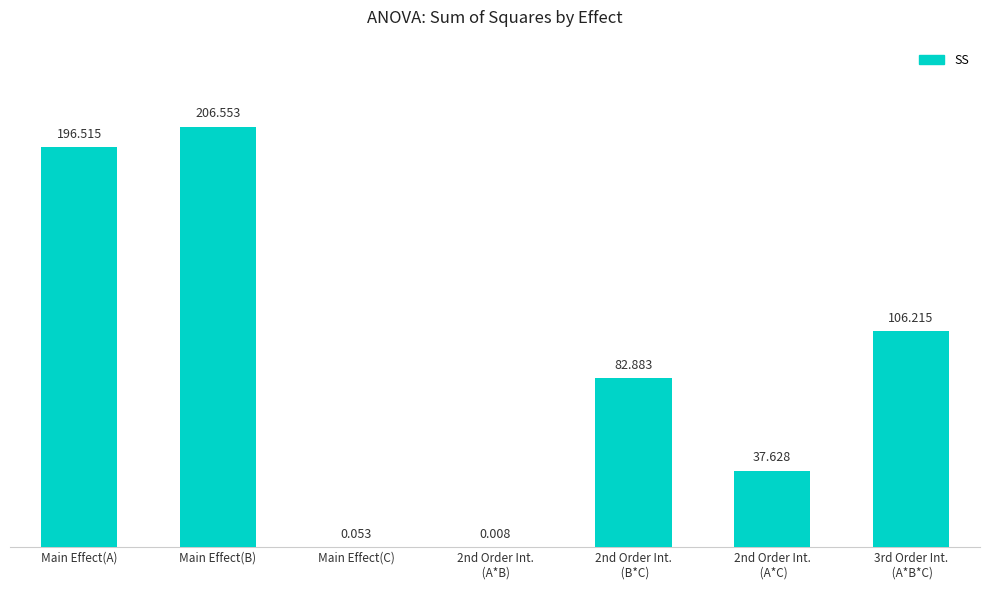

Is it true that the value at 3rd Order Int.
 (A*B*C) is 106.2?

True